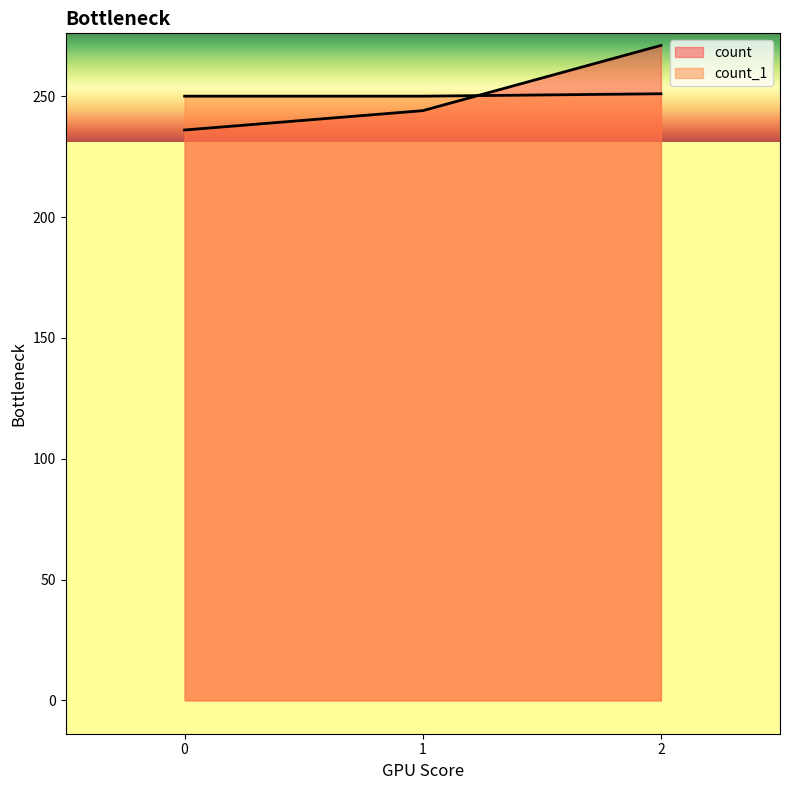

How many lines are shown in the chart?

2